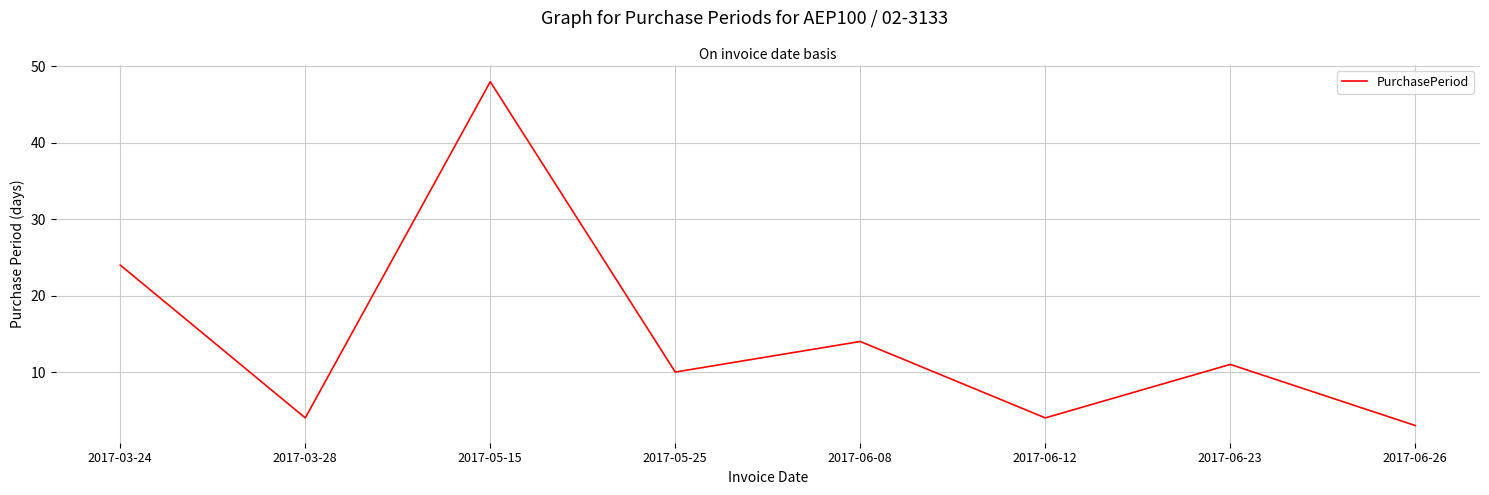

The value at 2017-06-12 is 4. True or false?

True